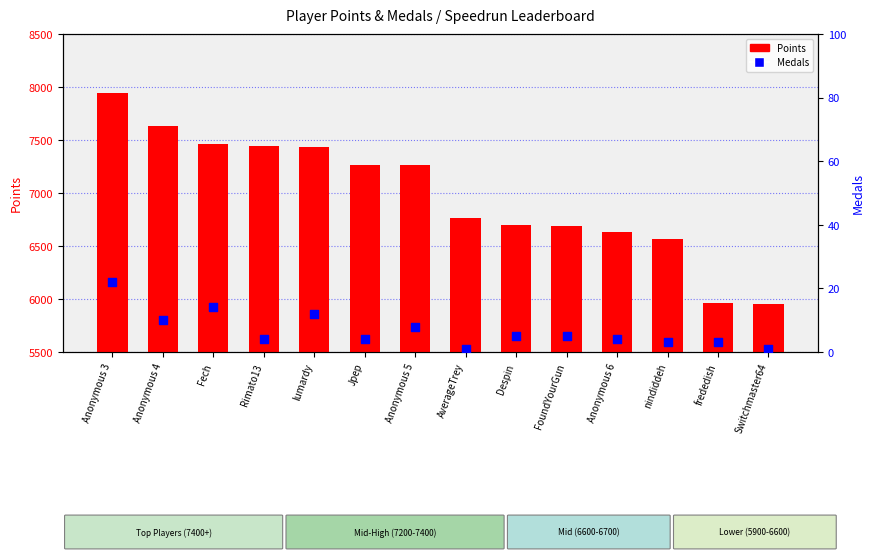

Which series contains the highest Y value?

Points (left axis)